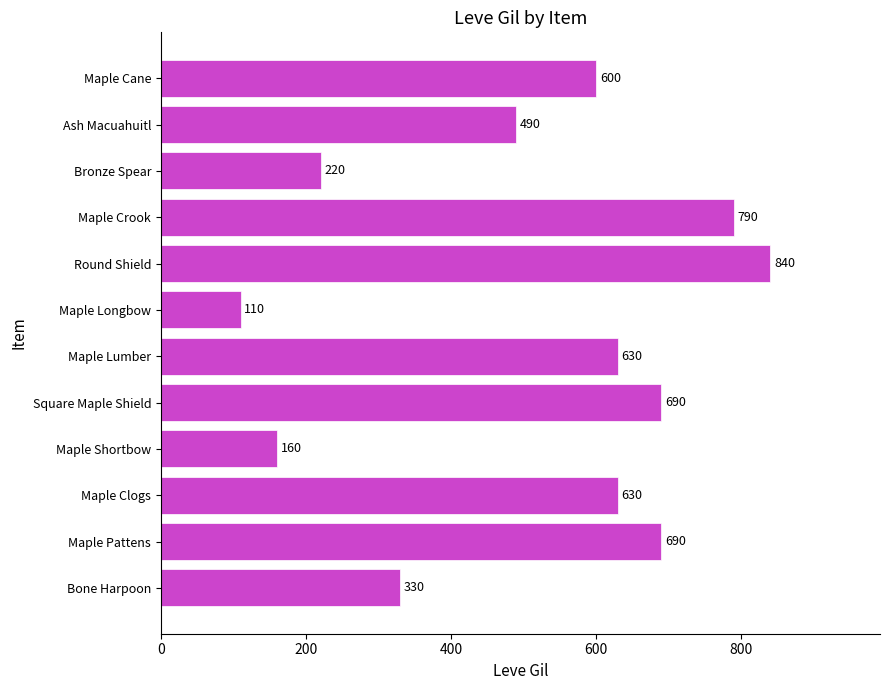

How many data points are less than 630?

6